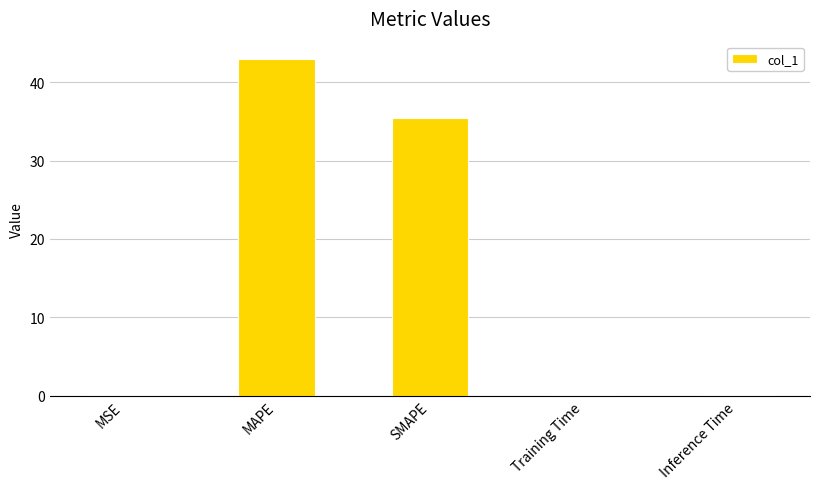

Between MAPE and SMAPE, which is larger?

MAPE